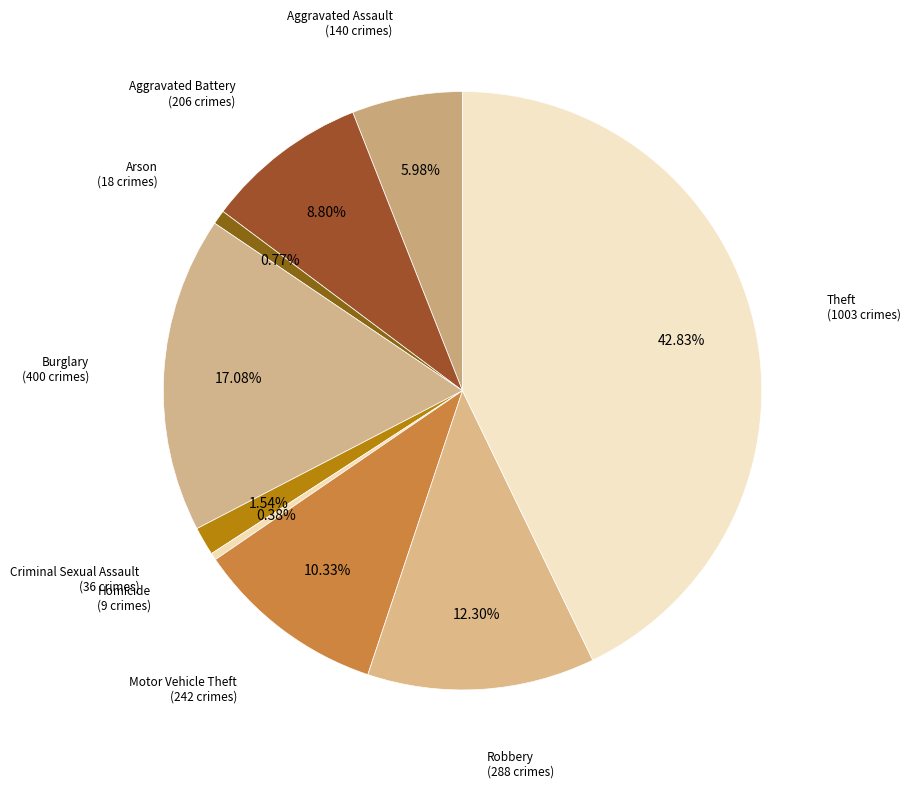

To the nearest percent, what portion does Motor Vehicle Theft represent?

10%